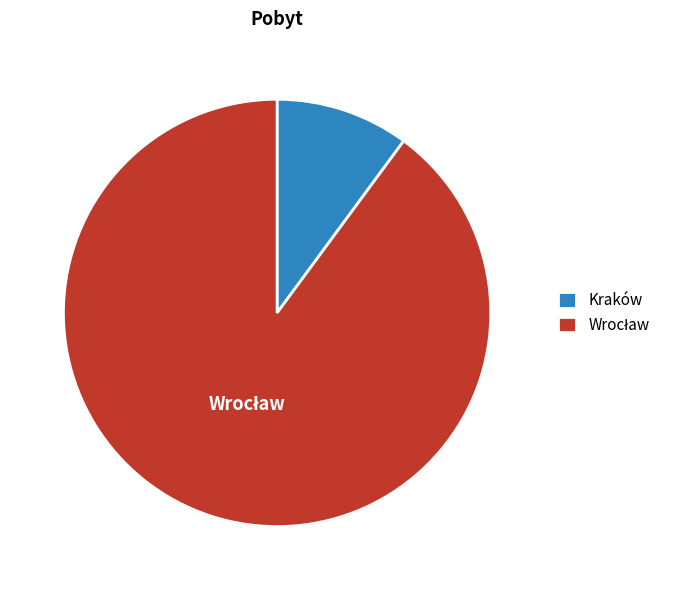

Is Kraków the majority of the pie?

No